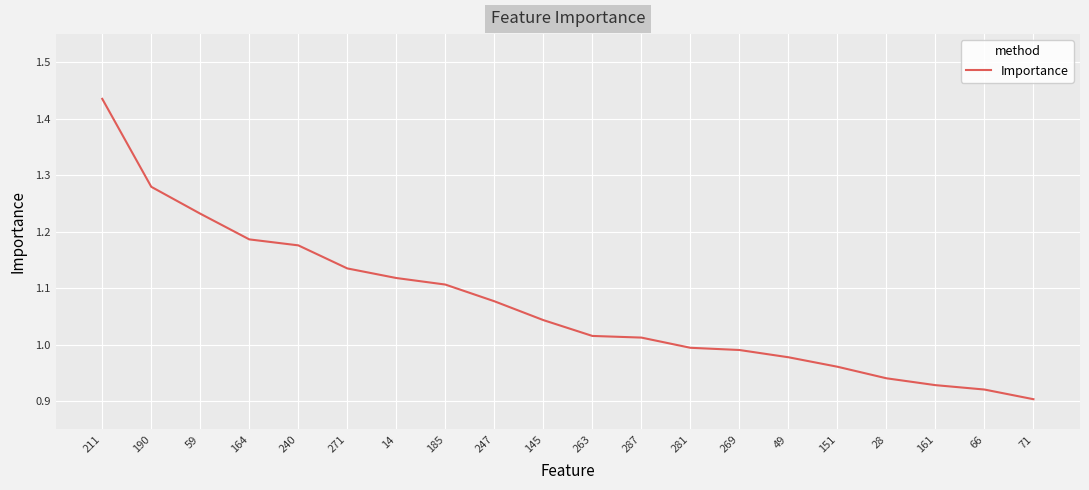

At which category does the chart reach its peak across all series?

211